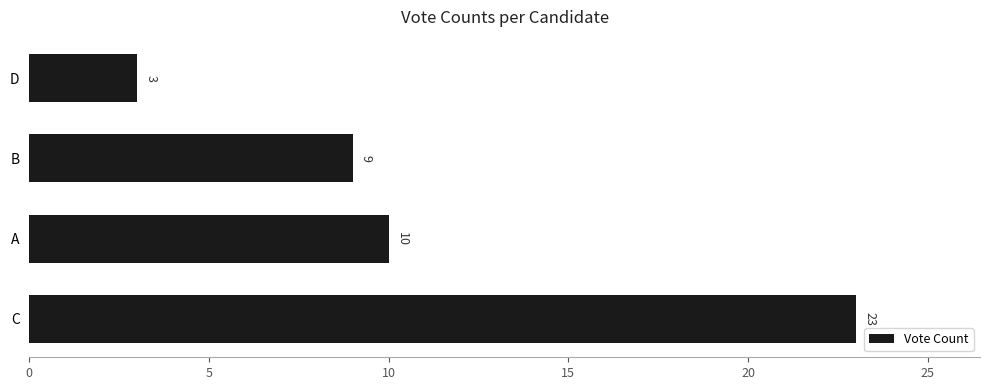

What is the sum of all values?

45